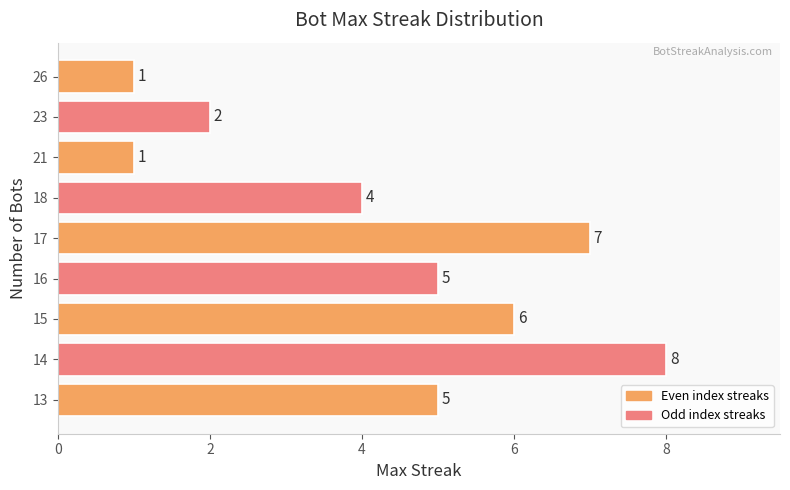

Which has a higher value, 23 or 17?

17